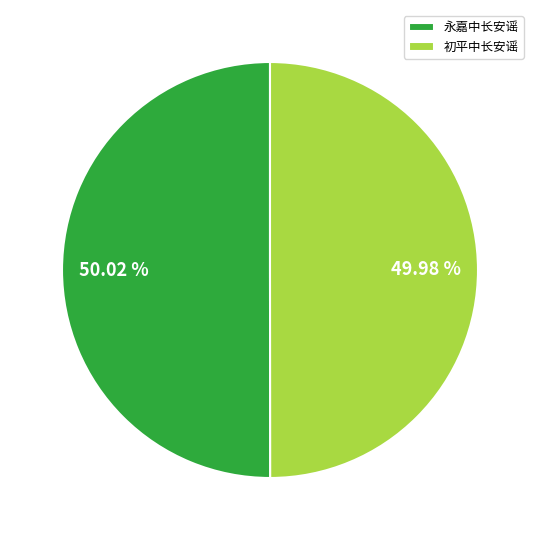

To the nearest percent, what percentage of the pie is 永嘉中长安谣?

50%